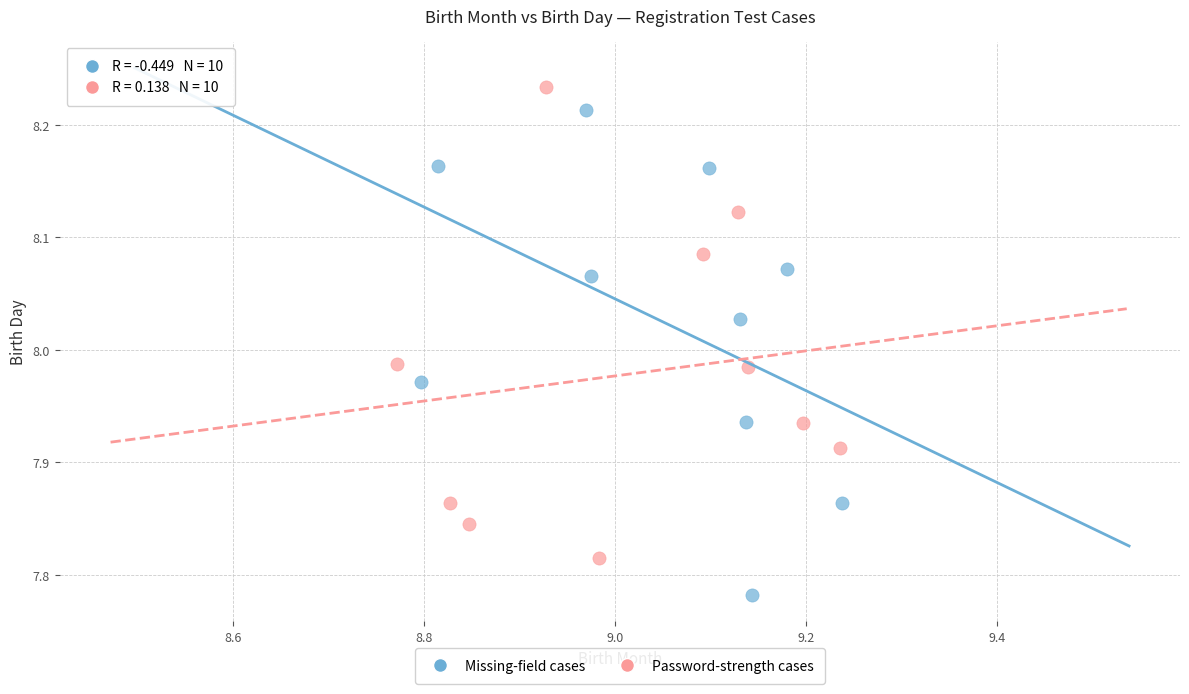

Which series reaches the maximum Y coordinate?

Password-strength cases